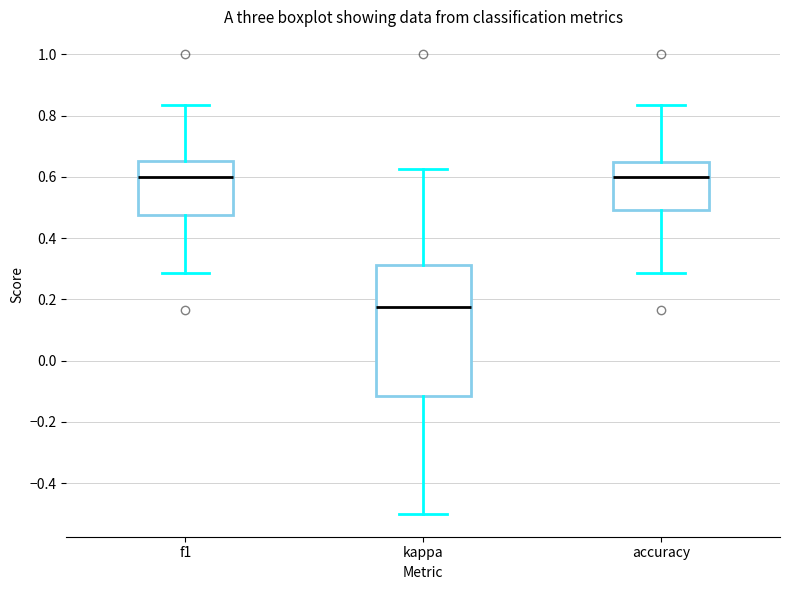

Comparing the boxes themselves (not the whiskers), which one is the tallest?

kappa